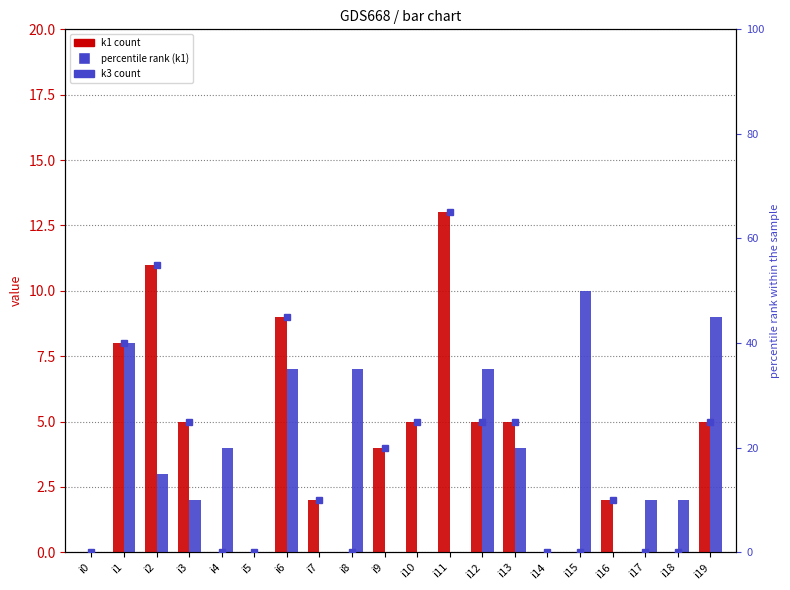

Which series has the largest total across all categories?

percentile rank